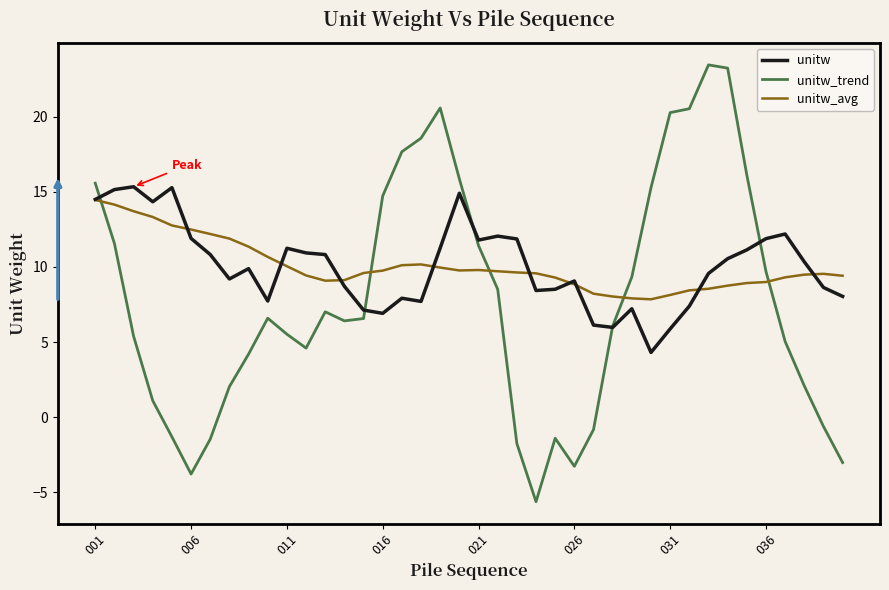

How many lines are shown in the chart?

3